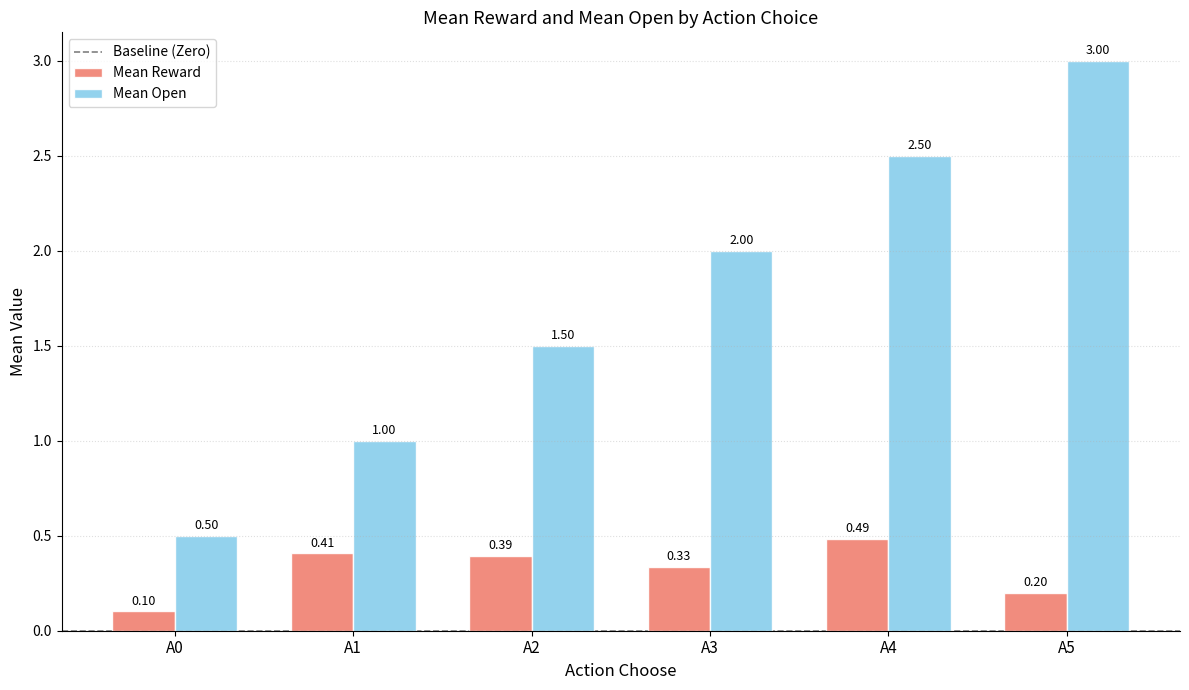

Rank the series by their maximum value, from highest to lowest.

Mean Open, Mean Reward